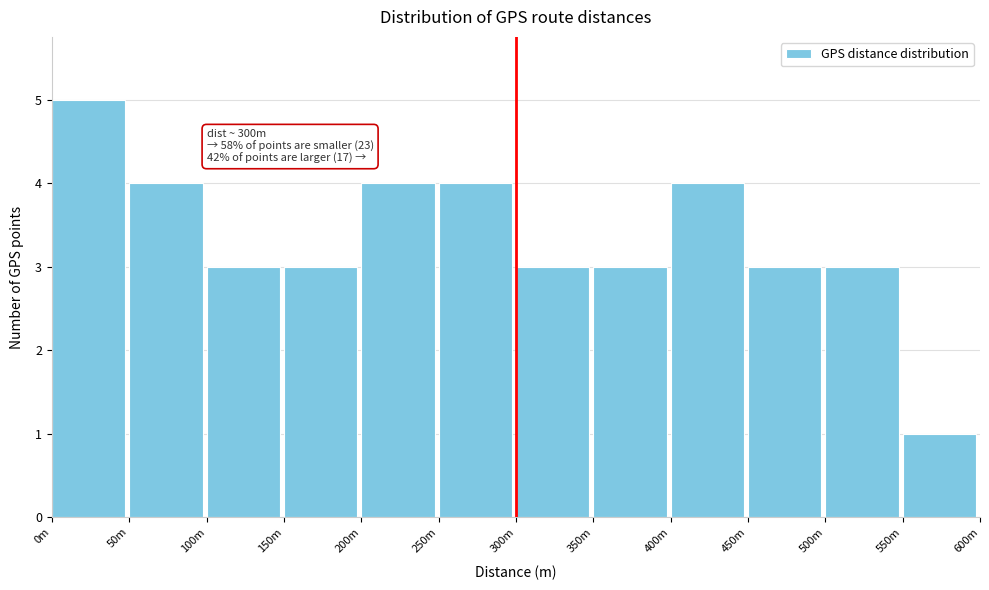

Reading left to right, list all the values displayed in this chart.

0m=5	50m=4	100m=3	150m=3	200m=4	250m=4	300m=3	350m=3	400m=4	450m=3	500m=3	550m=1